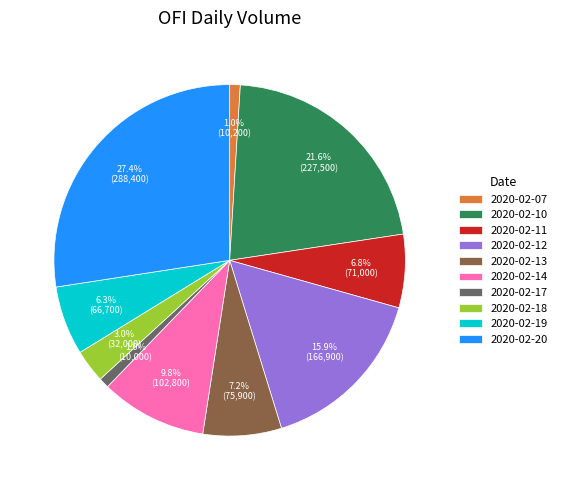

Does 2020-02-20 represent more than half of the total?

No